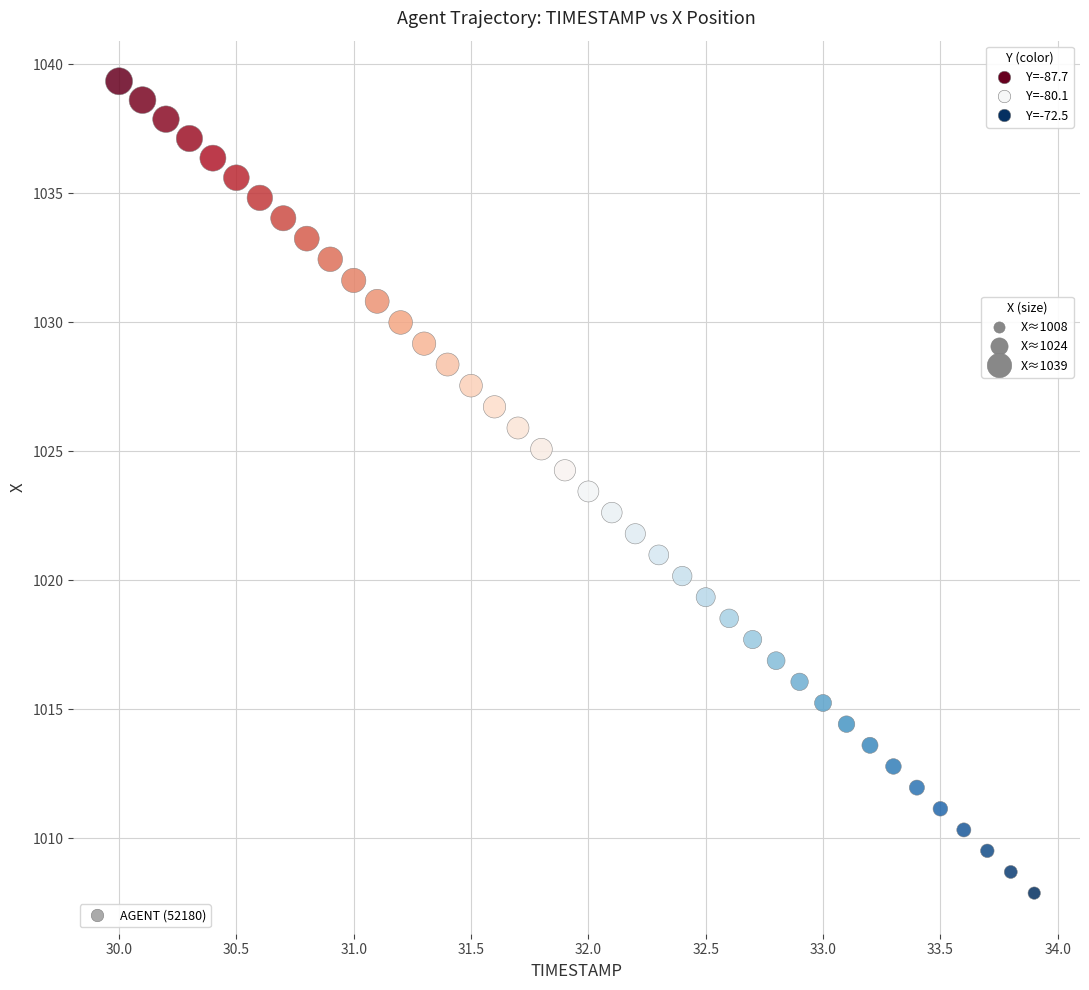

What is the range of X values (max minus min)?

3.9